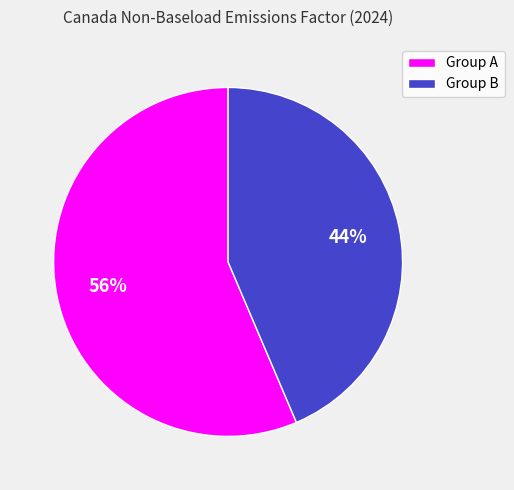

How many segments does this pie chart have?

2